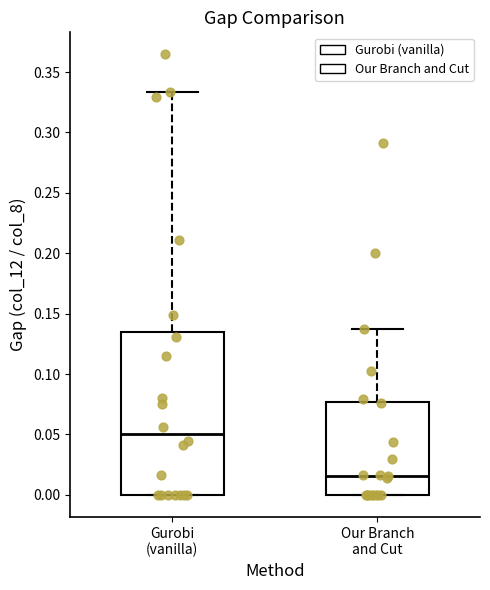

Which box has the highest median line?

Gurobi (vanilla)